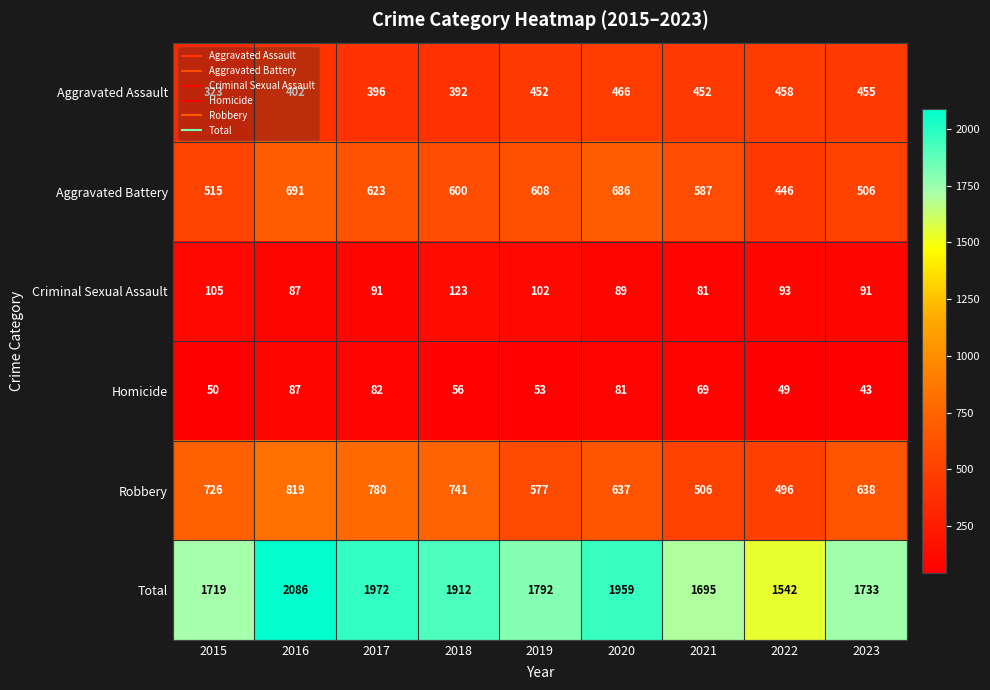

Which series has the largest range (max minus min)?

Total